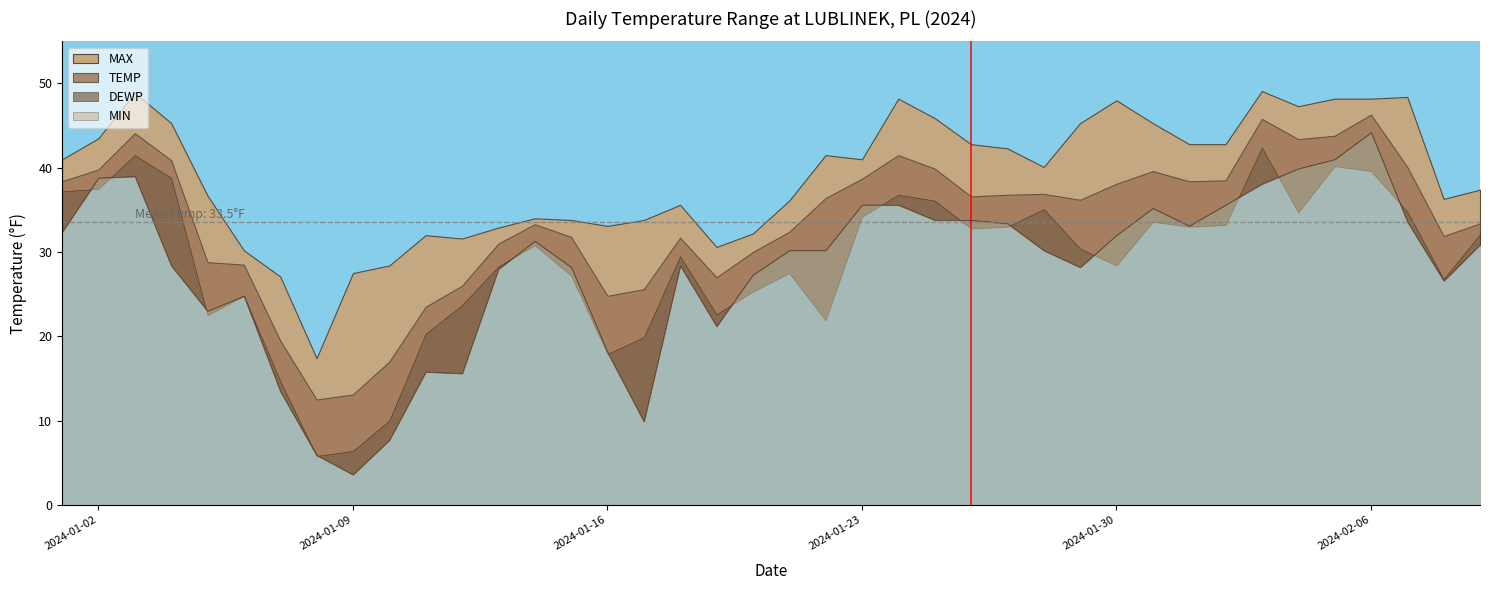

Which has a higher value, 2024-01-20 or 2024-02-08?

2024-02-08